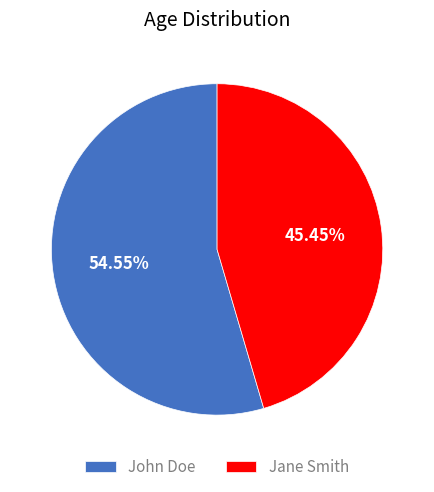

Is Jane Smith the majority of the pie?

No